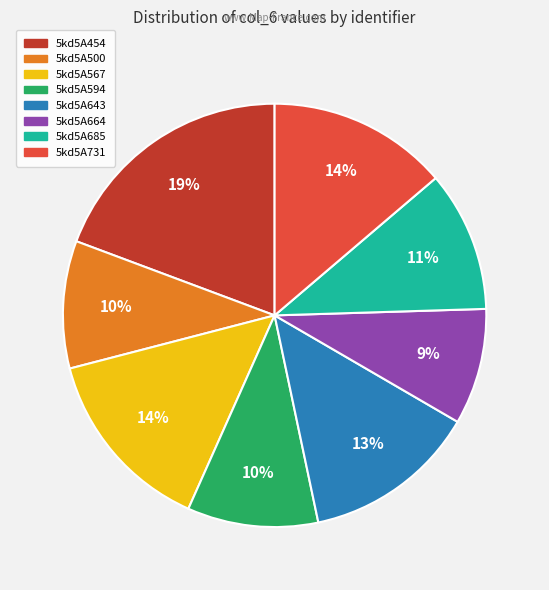

What percentage is the 5kd5A454 slice, to the nearest percent?

19%